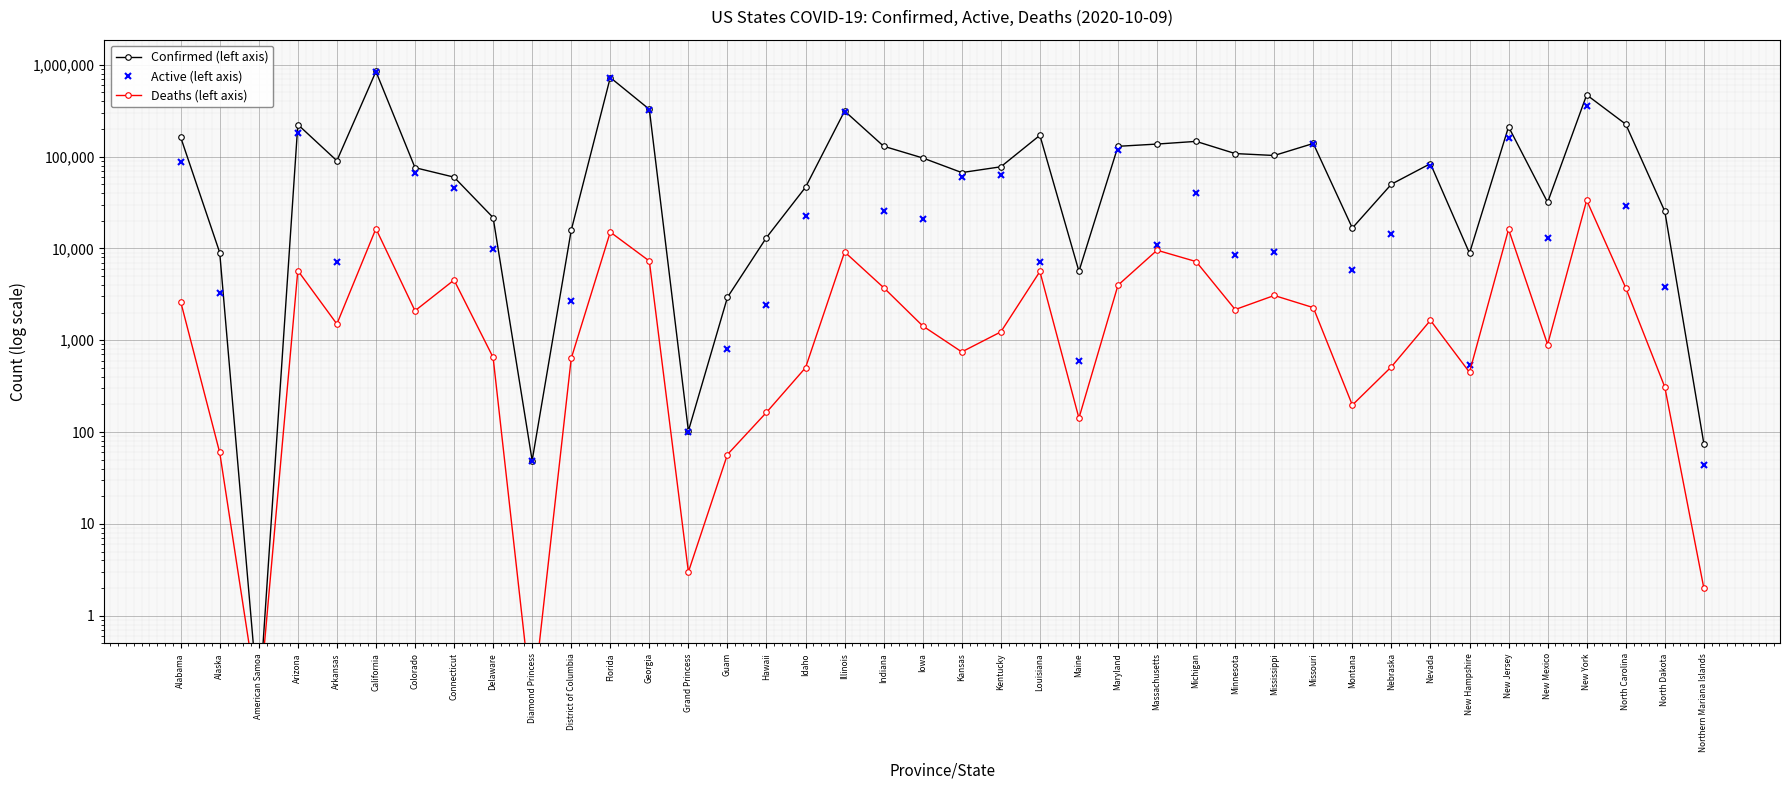

Which series has the largest range (max minus min)?

Confirmed (left axis)